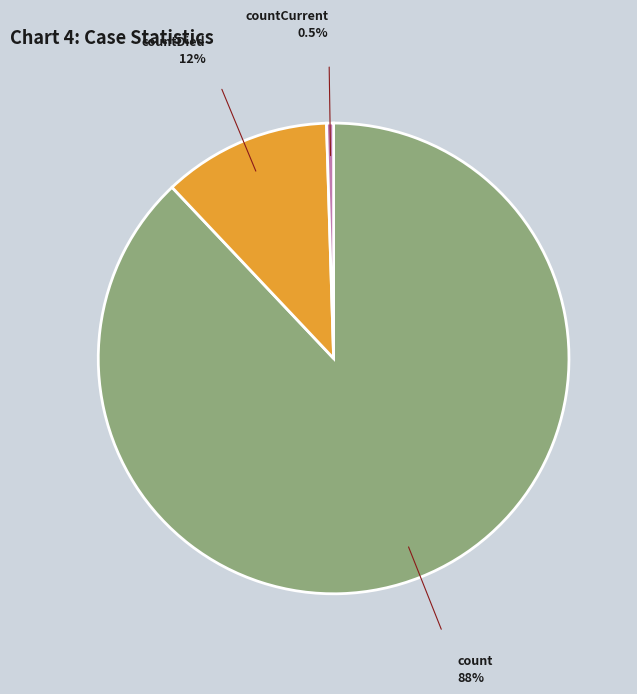

Count the number of slices in the pie.

3